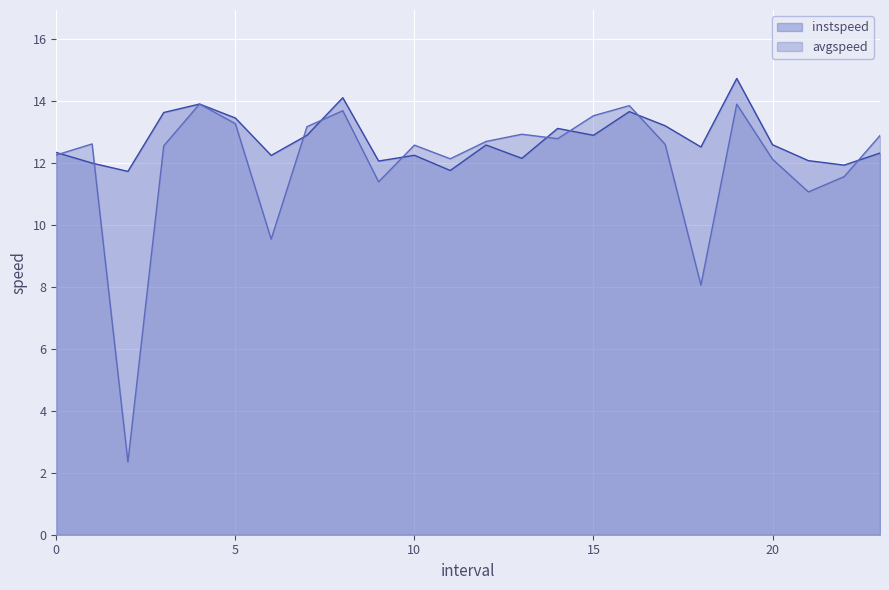

List the series in order of their peak value, highest first.

instspeed, avgspeed